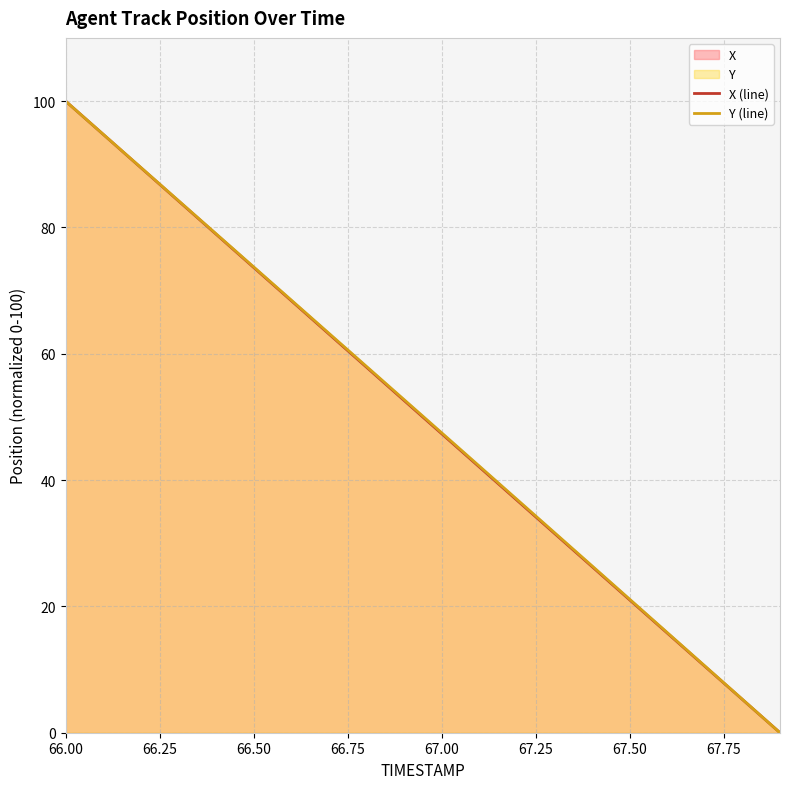

Which label corresponds to the largest value in the chart?

66.00